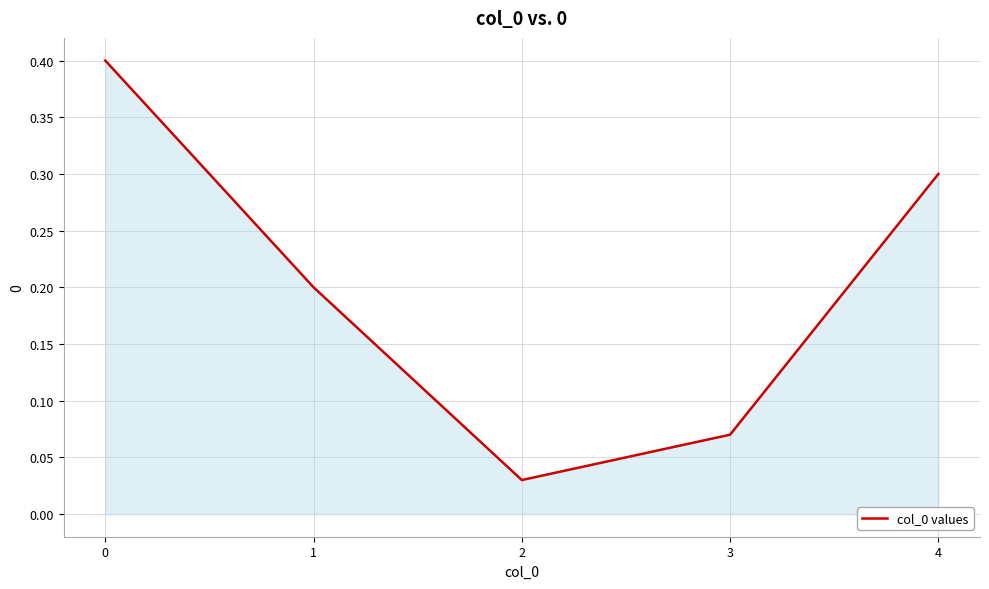

At which category does the chart reach its minimum across all series?

2